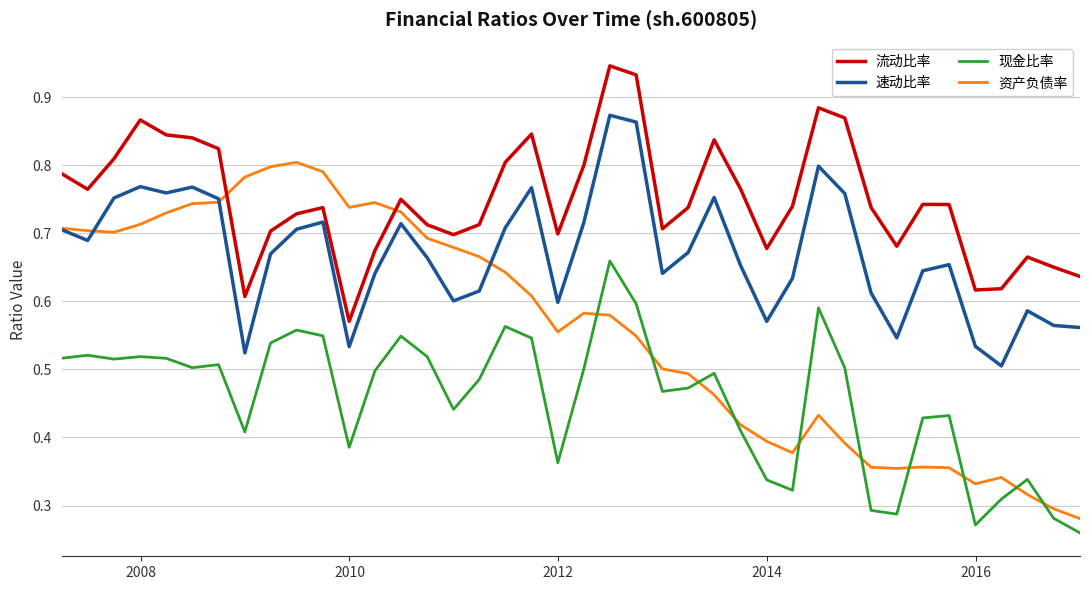

True or false: 速动比率 and 流动比率 cross at least once.

False